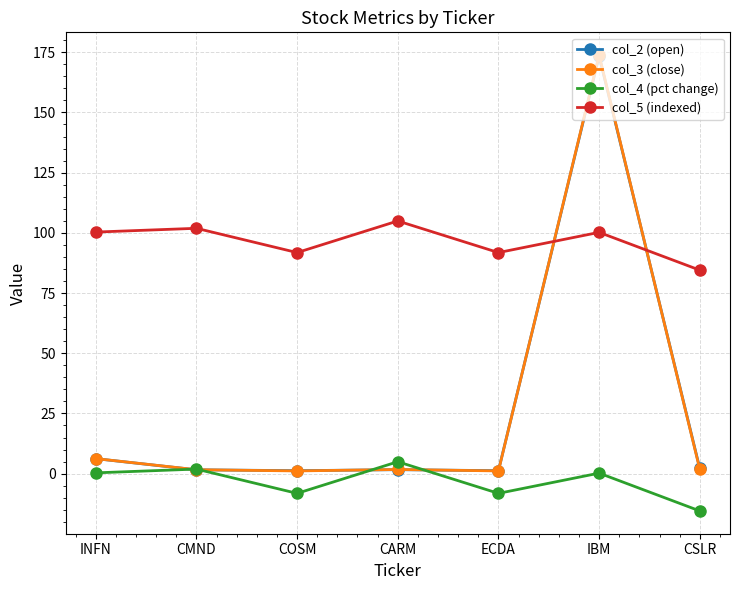

Which series ends up on top after the final intersection of col_5 (indexed) and col_3 (close)?

col_5 (indexed)